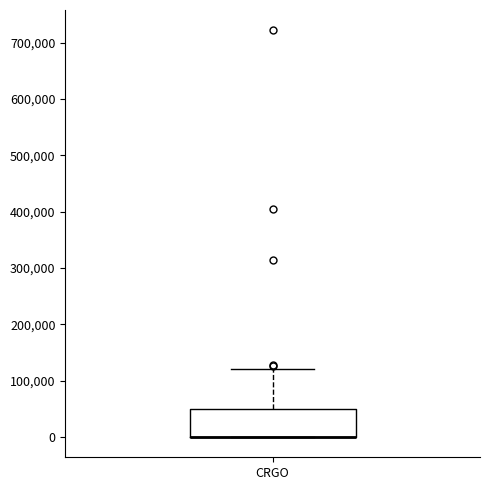

Read this box plot against the y-axis: the position of the median line, the range covered by the box, and the ends of both whiskers. The values are not printed on the chart, so give them approximately, as read against the axis.

median 0 (drawn on the box's lower edge), box 0 to 50000, whiskers 0 to 120000